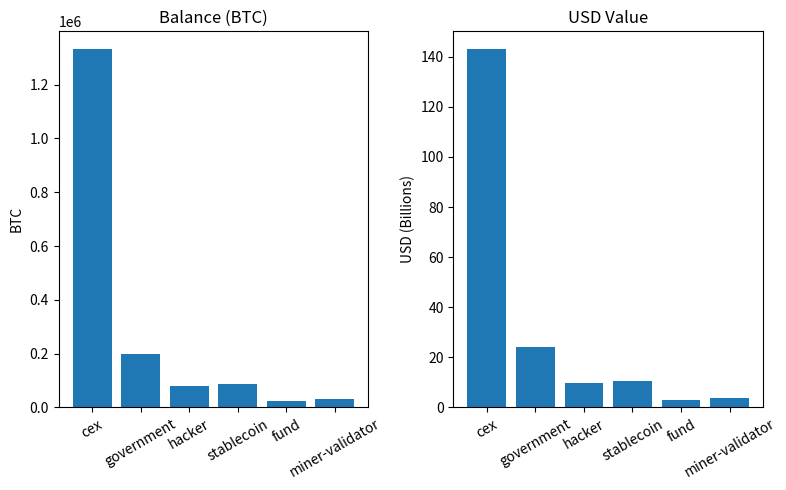

Is the value of usd at government greater than the value of balance at fund?

No